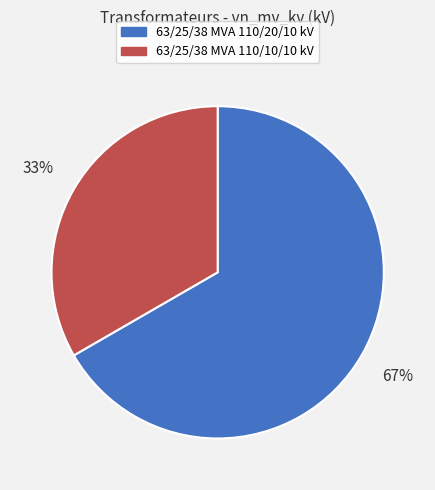

Which has a higher value, 63/25/38 MVA 110/20/10 kV or 63/25/38 MVA 110/10/10 kV?

63/25/38 MVA 110/20/10 kV